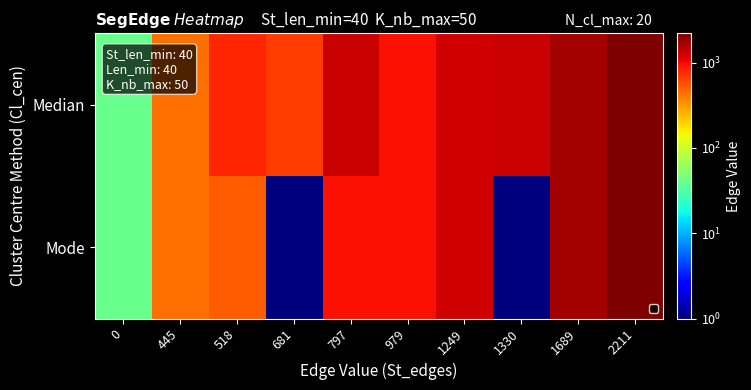

At which category does the chart reach its minimum across all series?

681